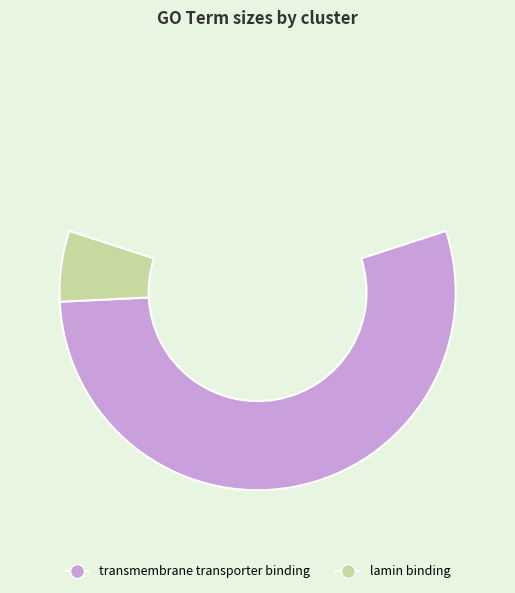

How many segments does this pie chart have?

3